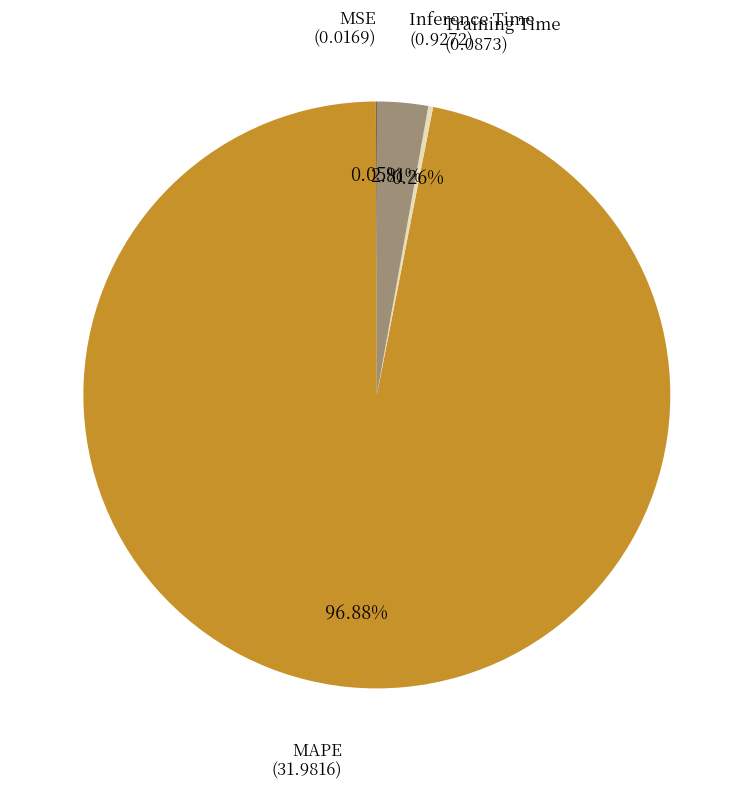

Do Inference Time and MAPE together represent more than half of the pie?

Yes